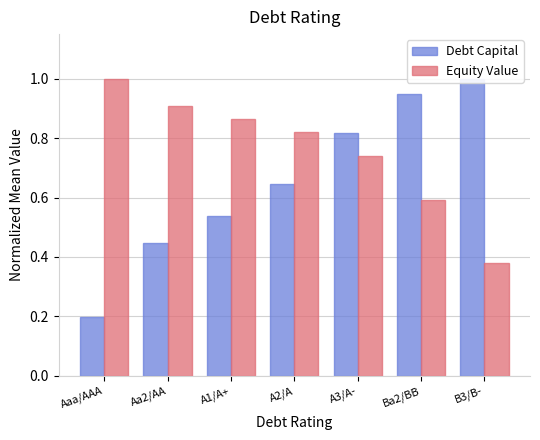

The value of Debt Capital at Aaa/AAA is 0.2. True or false?

True